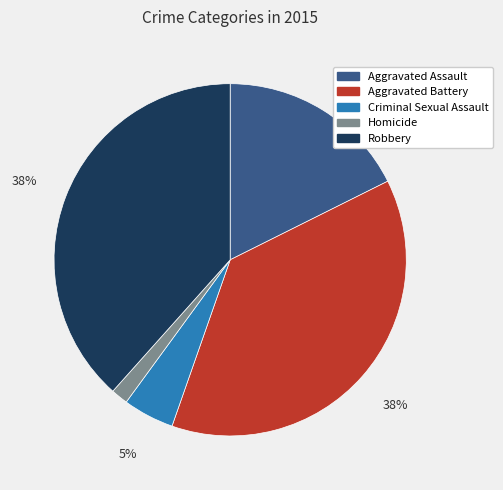

Do Criminal Sexual Assault and Robbery together represent more than half of the pie?

No